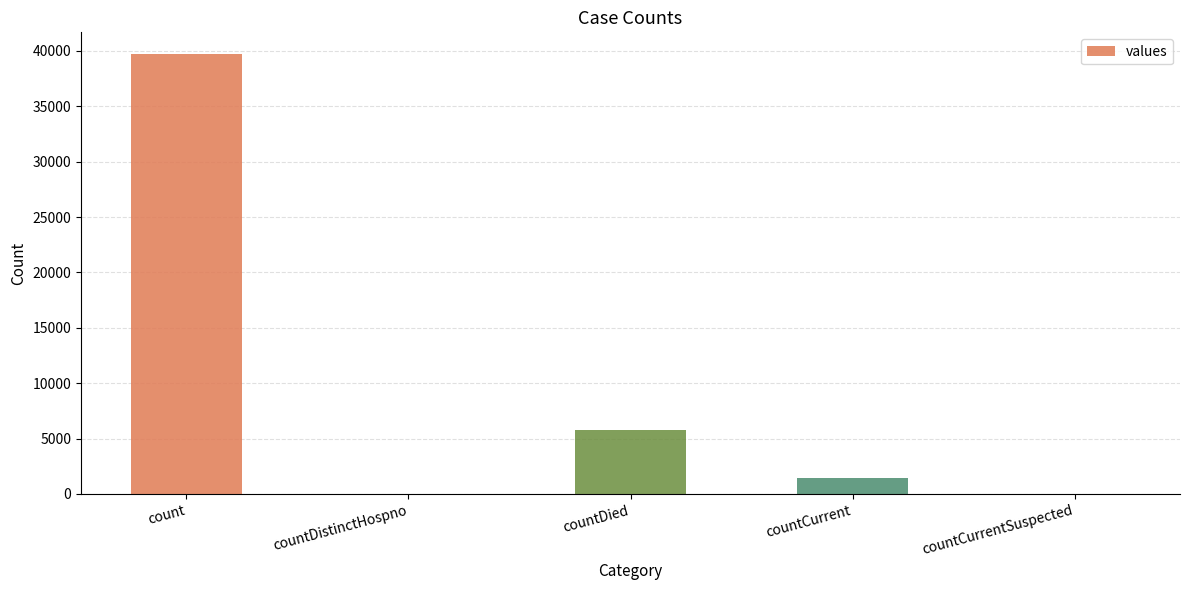

The value at countDistinctHospno is 21183. True or false?

False